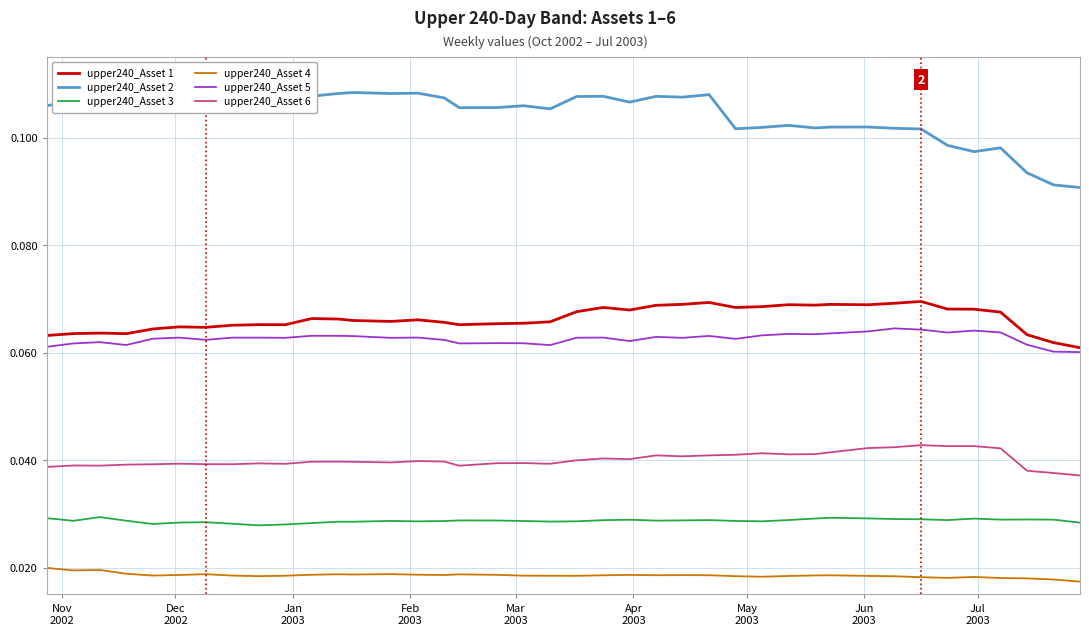

Which series has the largest total across all categories?

upper240_Asset 2